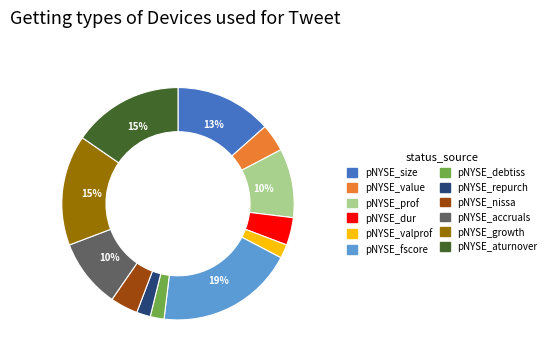

Is there any slice that represents more than half of the pie?

No